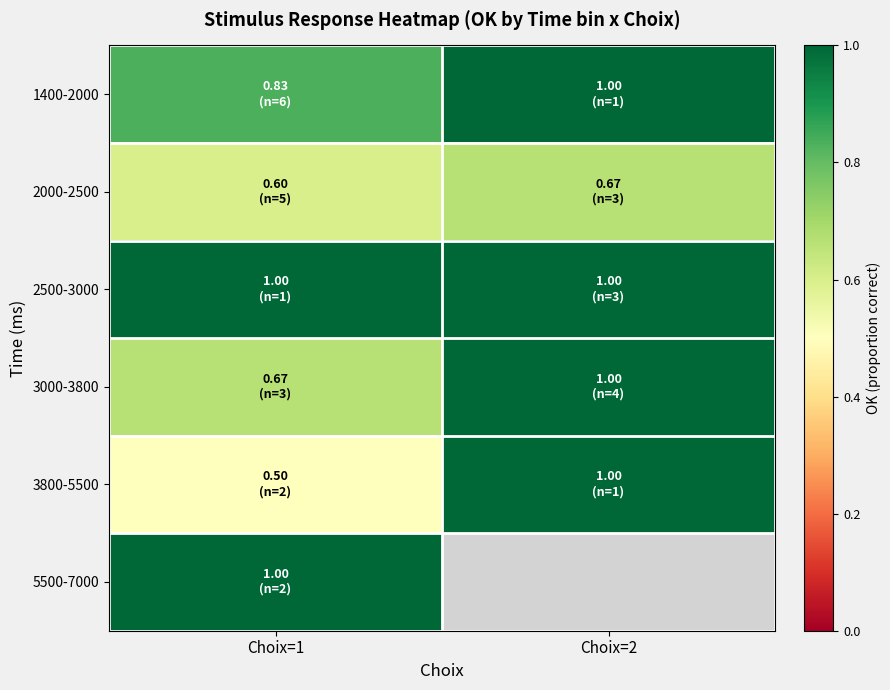

Which series has the largest total across all categories?

2500-3000